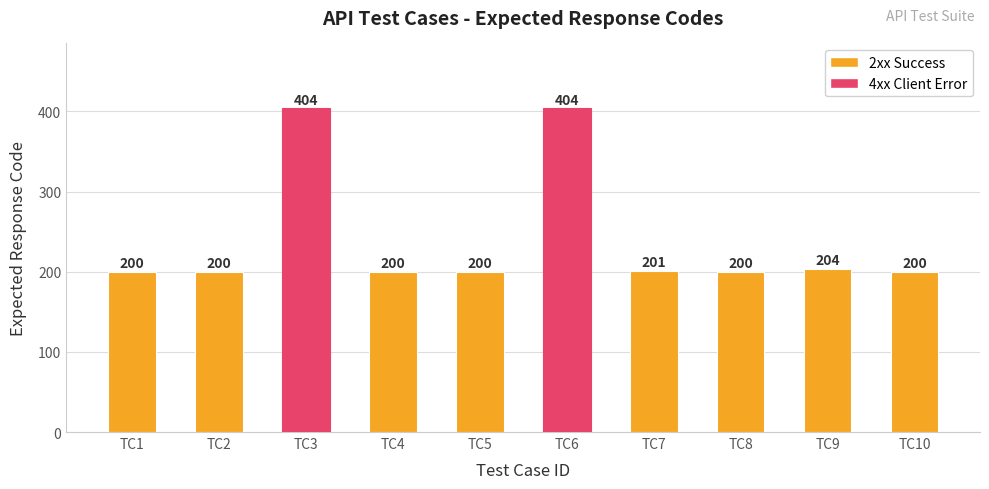

What value does the data have at TC1, to the nearest 5?

200